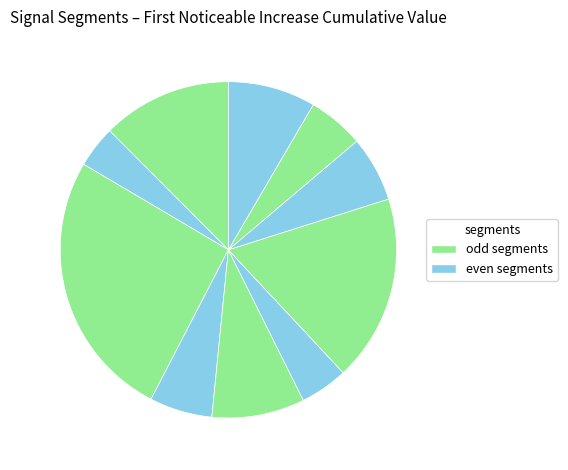

Count the number of slices in the pie.

10